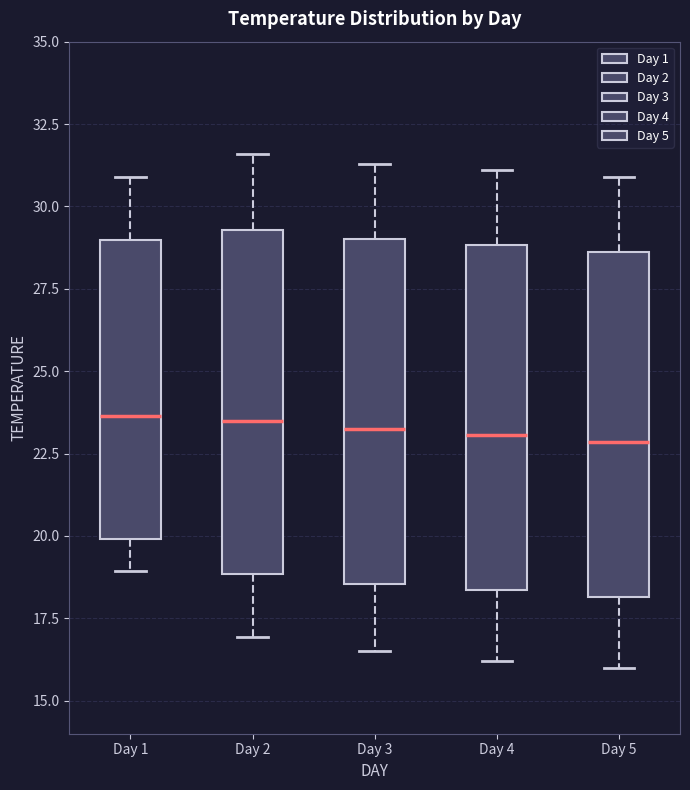

Where is the upper edge of the box for Day 3 on the y-axis? The values are not printed on the chart, so give them approximately, as read against the axis.

29.0